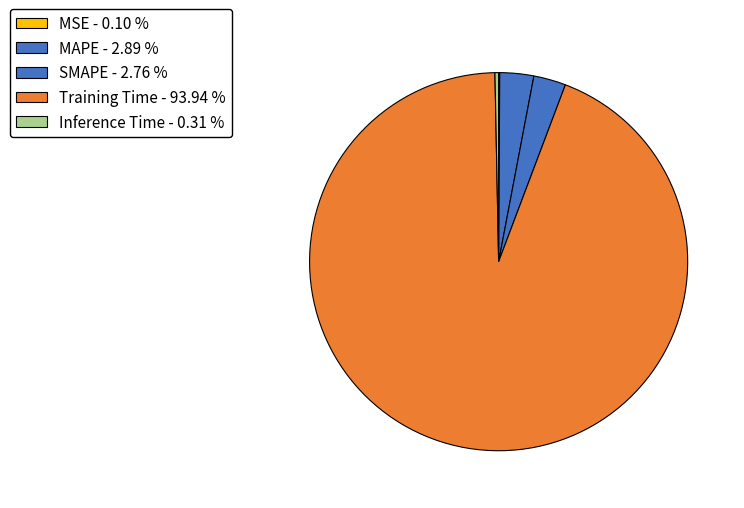

Which slice is the largest?

Training Time